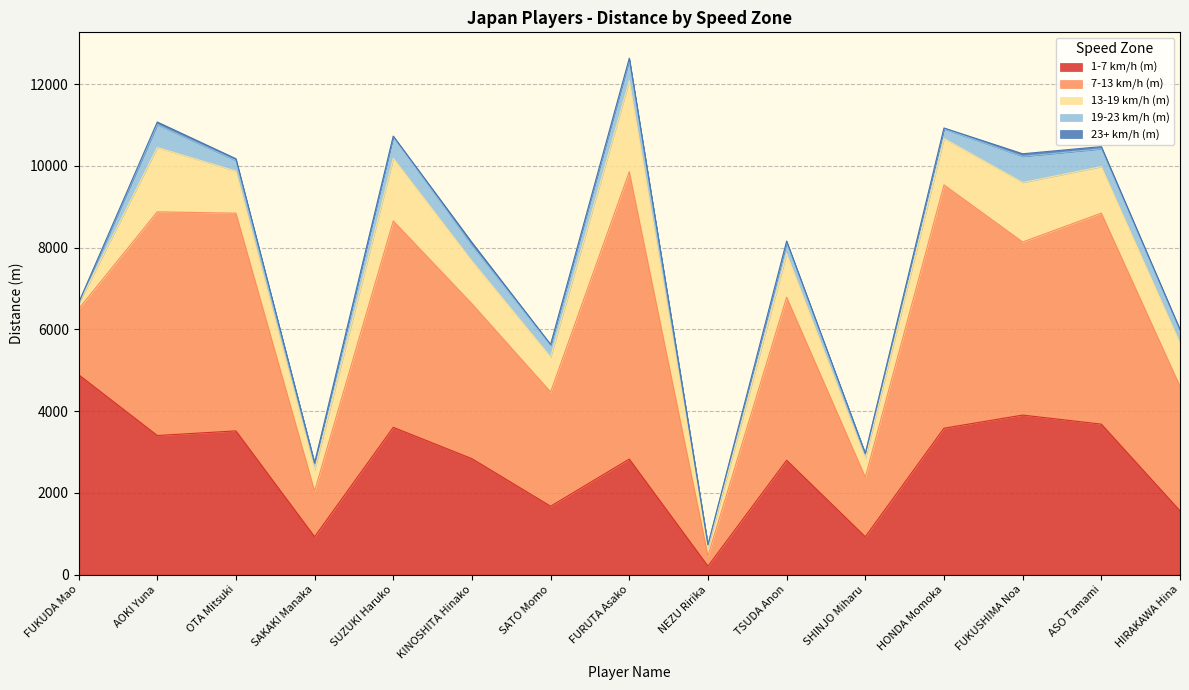

Reading left to right, extract all data points from this chart.

1-7 km/h (m): 4890.9	3402.9	3515.7	927.0	3603.1	2835.9	1673.1	2826.4	207.5	2797.8	926.5	3581.4	3902.1	3681.1	1560.5
7-13 km/h (m): 1605.9	5470.5	5324.6	1115.9	5047.7	3786.4	2792.7	7026.9	249.7	3985.9	1456.6	5950.6	4233.5	5160.3	3045.9
13-19 km/h (m): 128.2	1574.4	1030.5	520.4	1533.3	1048.7	856.3	2225.4	200.2	1068.5	455.9	1134.1	1454.6	1137.9	1057.8
19-23 km/h (m): 19.9	559.1	257.9	166.7	528.1	379.0	291.8	510.1	66.0	274.6	123.7	236.8	639.3	436.4	309.2
23+ km/h (m): 0.0	64.6	44.2	0.0	14.1	74.6	17.5	43.3	7.1	32.2	0.0	21.4	64.5	53.7	24.7